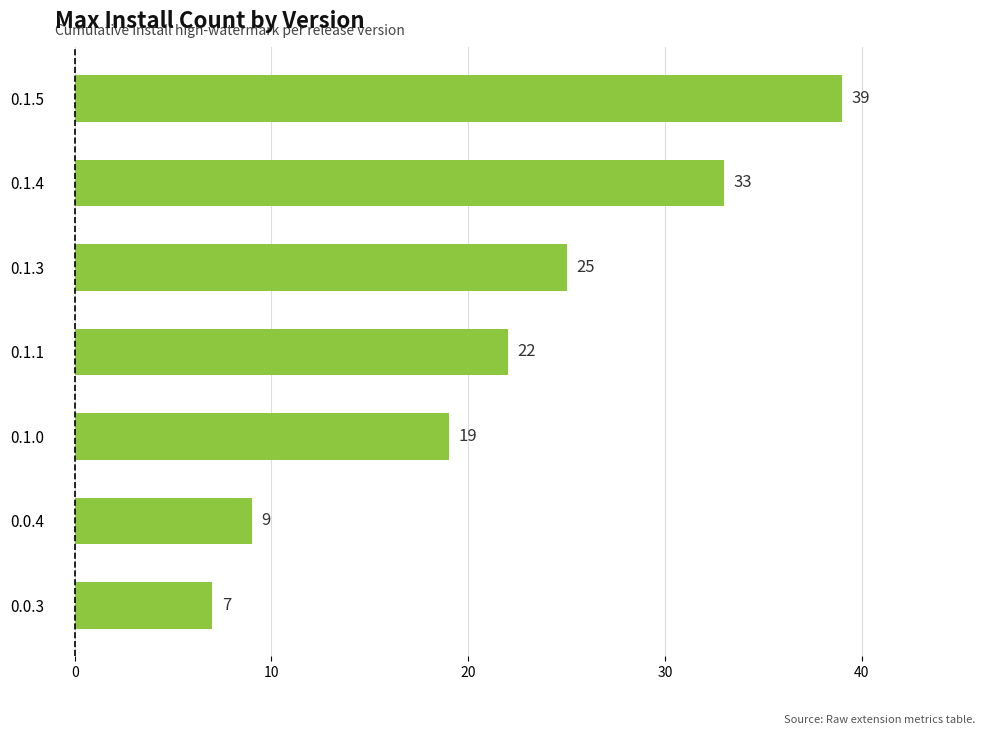

List the labels in order of value, smallest first.

0.0.3, 0.0.4, 0.1.0, 0.1.1, 0.1.3, 0.1.4, 0.1.5